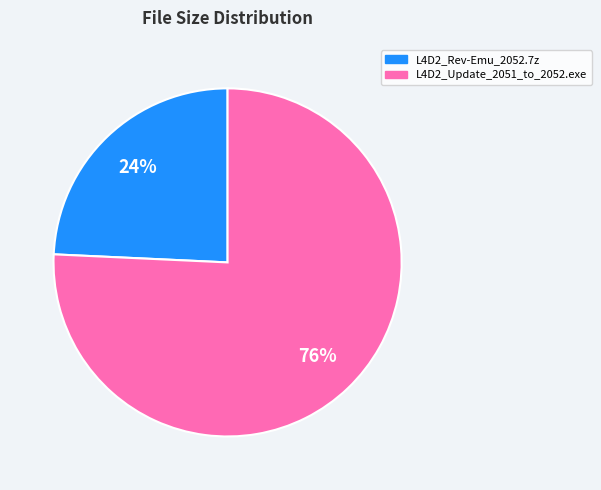

Which has a higher value, L4D2_Update_2051_to_2052.exe or L4D2_Rev-Emu_2052.7z?

L4D2_Update_2051_to_2052.exe